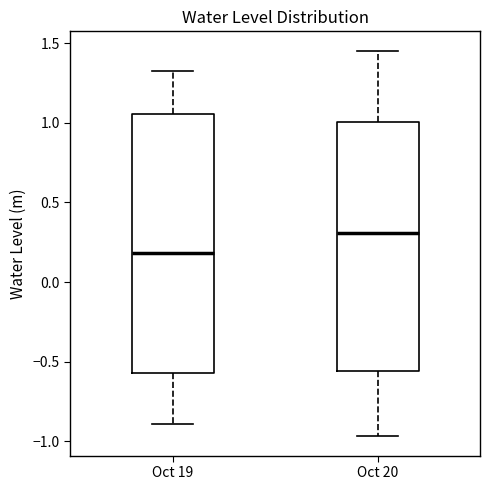

Reading left to right, transcribe this box plot: for each box, give where its median line is, the range the box spans, and where its two whiskers end, as read against the y-axis. The values are not printed on the chart, so give them approximately, as read against the axis.

Oct 19: median 0.20, box -0.55 to 1.05, whiskers -0.90 to 1.35
Oct 20: median 0.30, box -0.55 to 1.00, whiskers -0.95 to 1.45